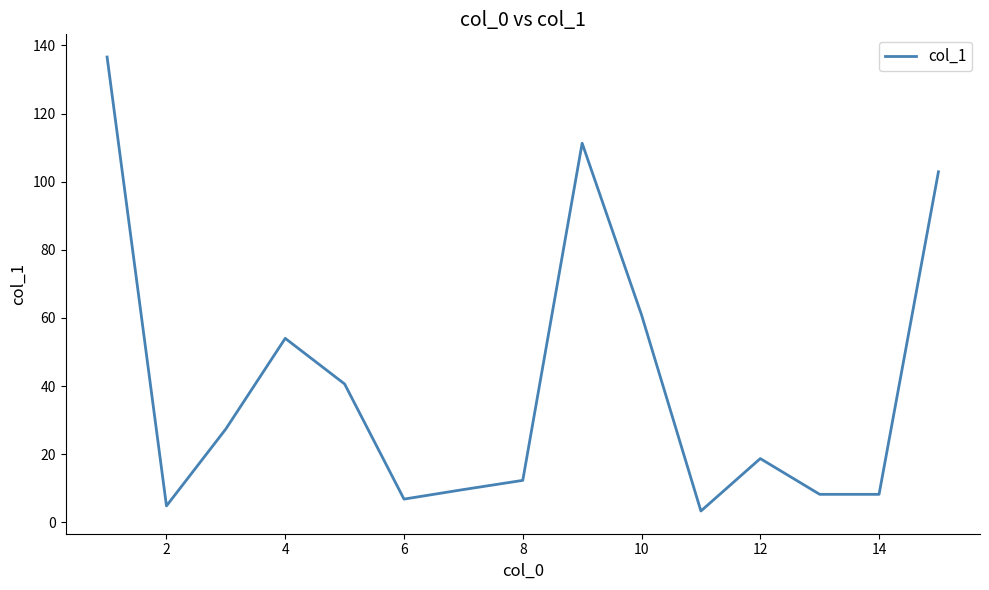

What is the greatest value displayed?

136.6